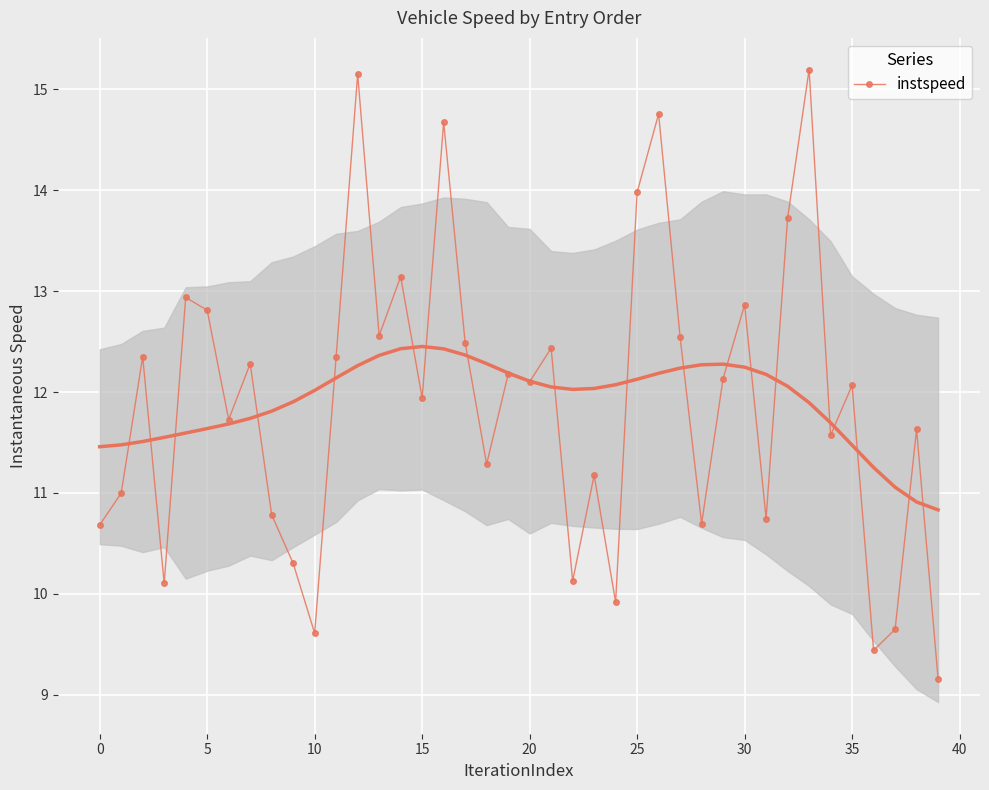

What is the difference between the maximum and minimum values?

6.0